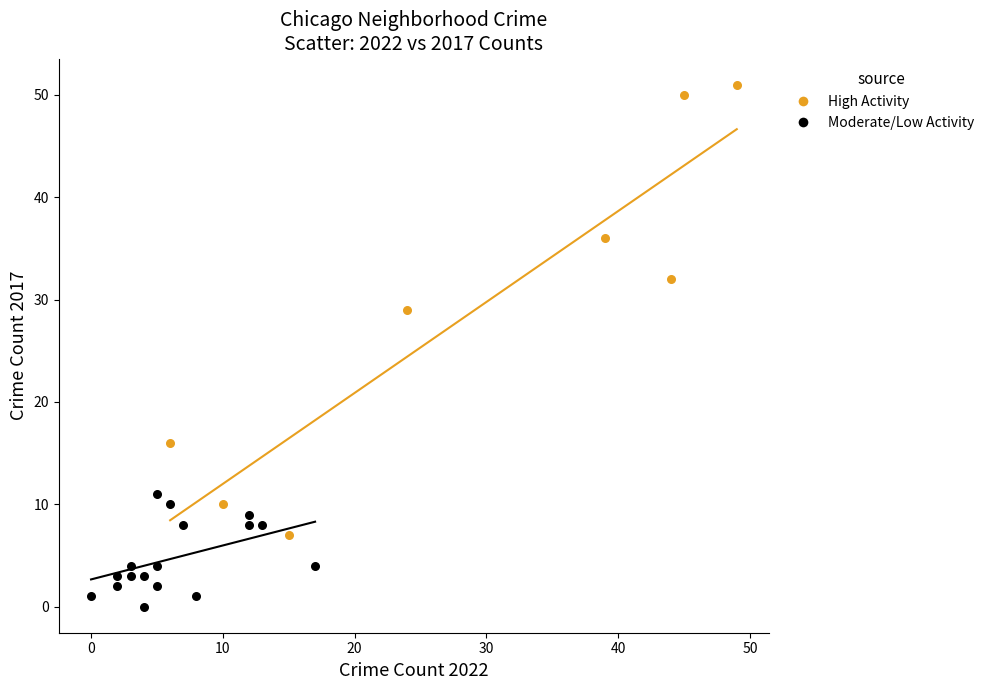

Which series contains the lowest Y value?

Moderate/Low Activity